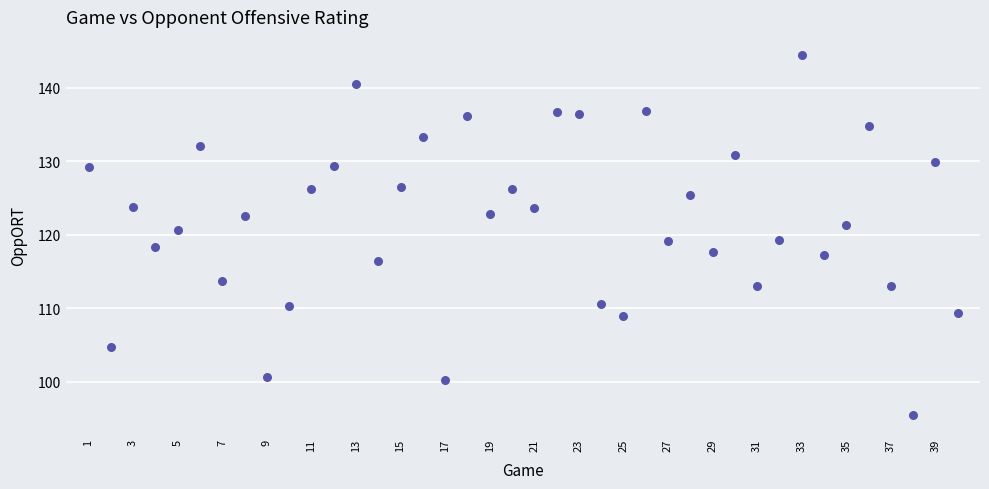

What is the range of X values (max minus min)?

39.0